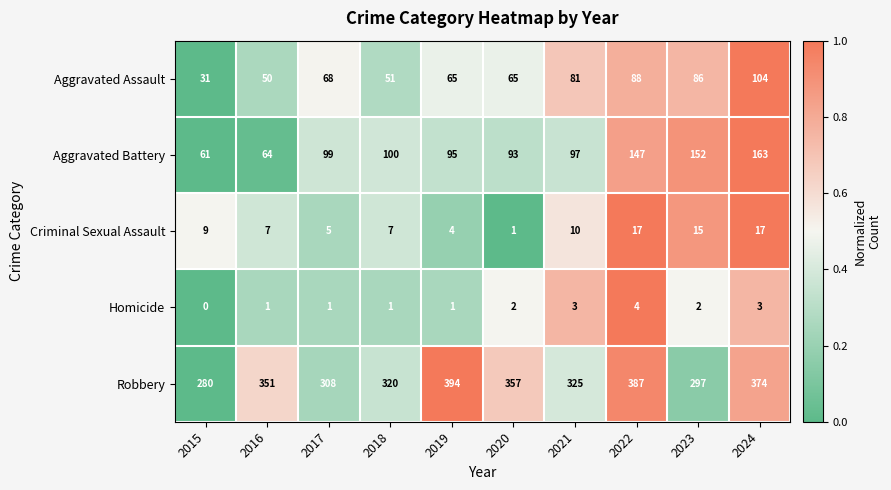

Which label corresponds to the largest value in the chart?

2019